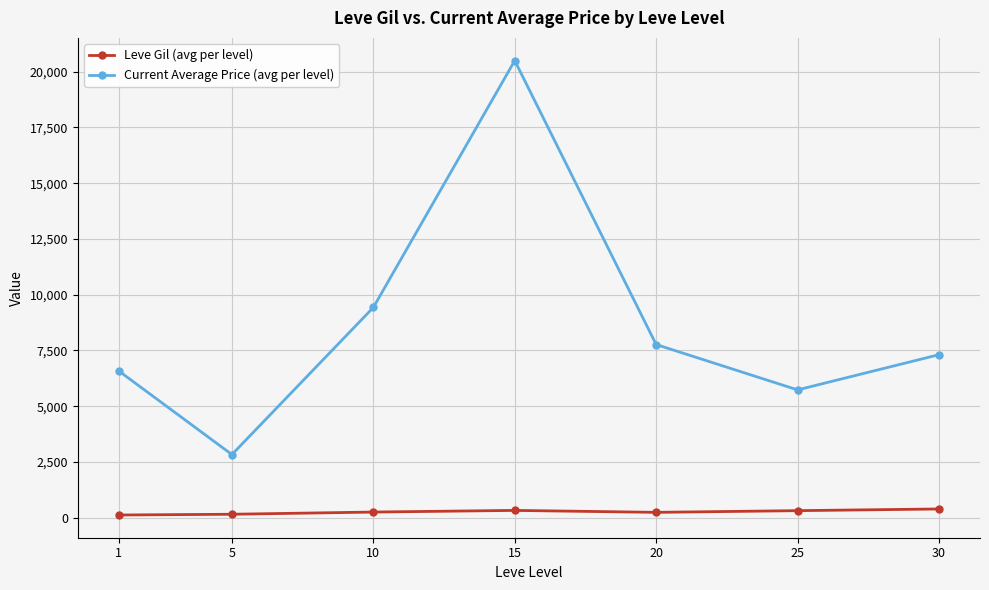

What is the lowest value of the Current Average Price (avg per level) series?

2834.3